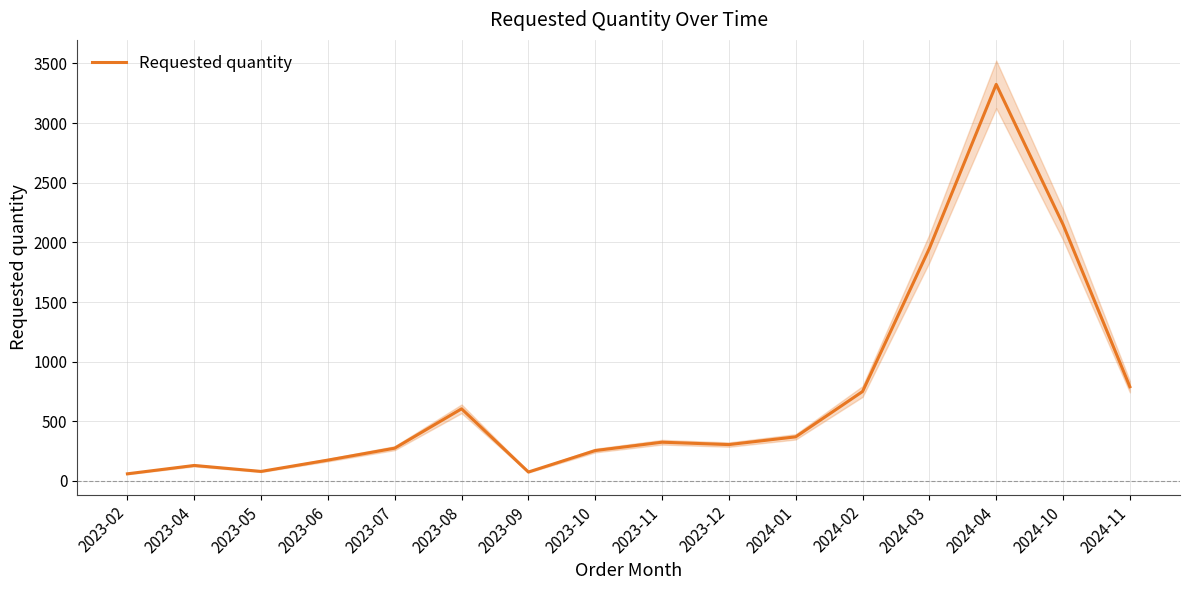

How many interior local valleys (lower than both neighbors) does the data have?

3